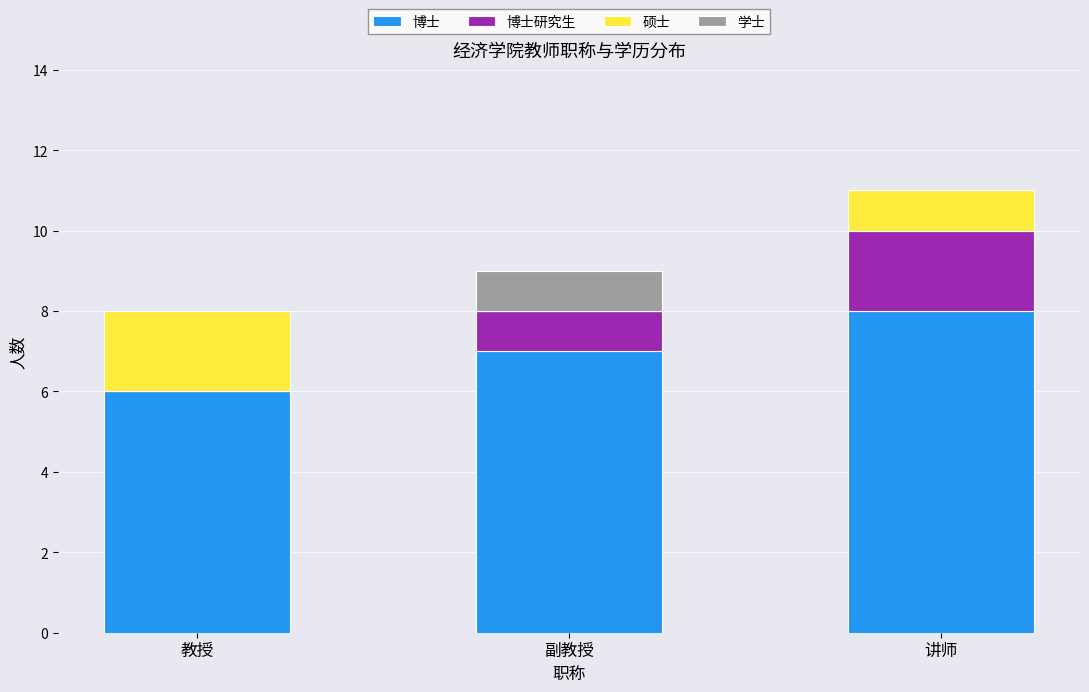

Is it true that 博士 equals 4 at 教授?

False